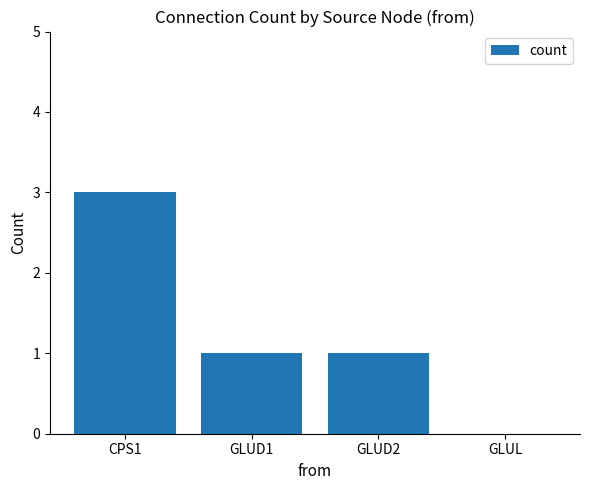

True or false: the data shows 2 at GLUD1.

False